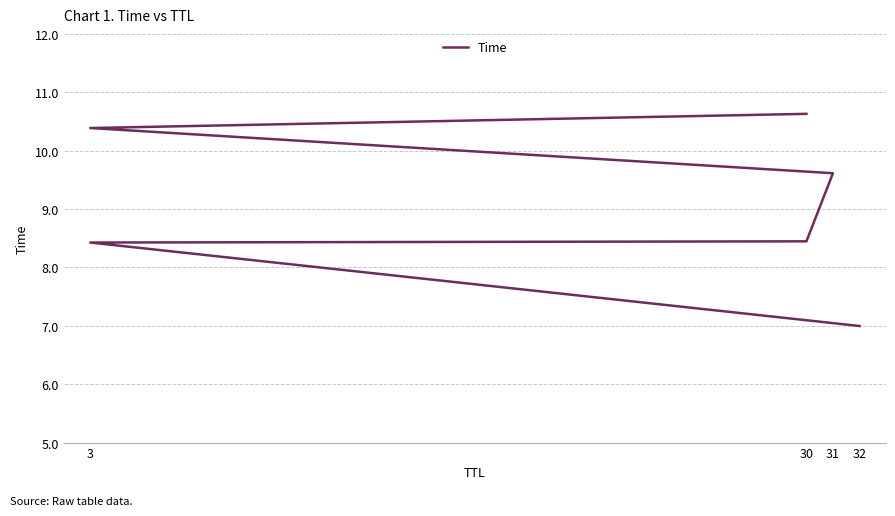

At which label is the value closest to 8?

3